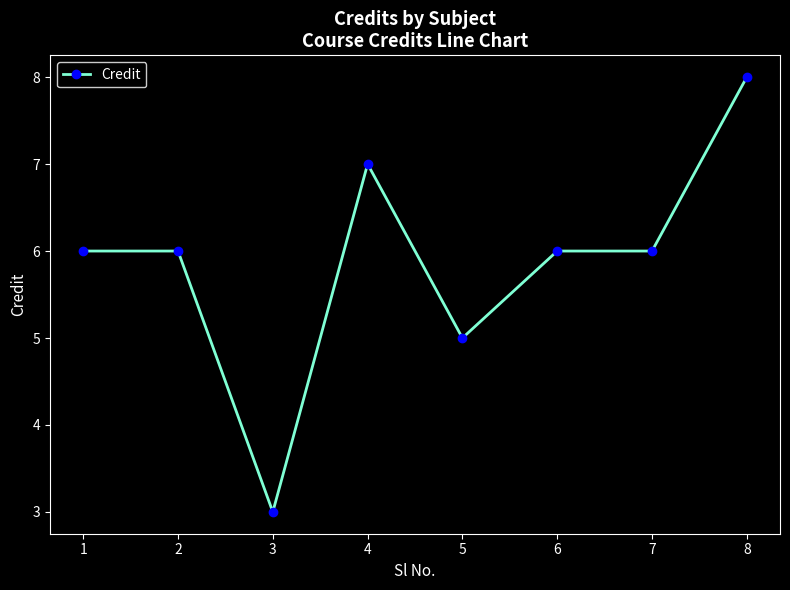

What is the sum of the values at 5 and 8?

13